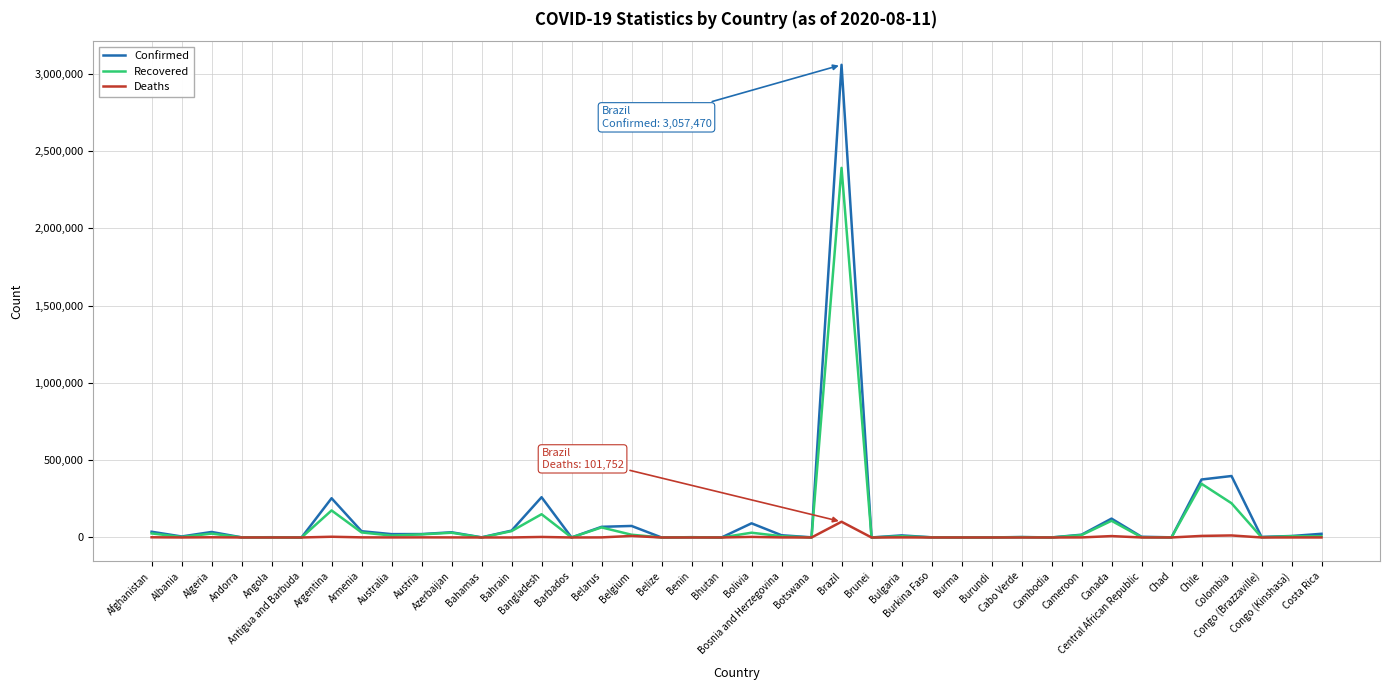

What is the sum of all Recovered values?

3757531